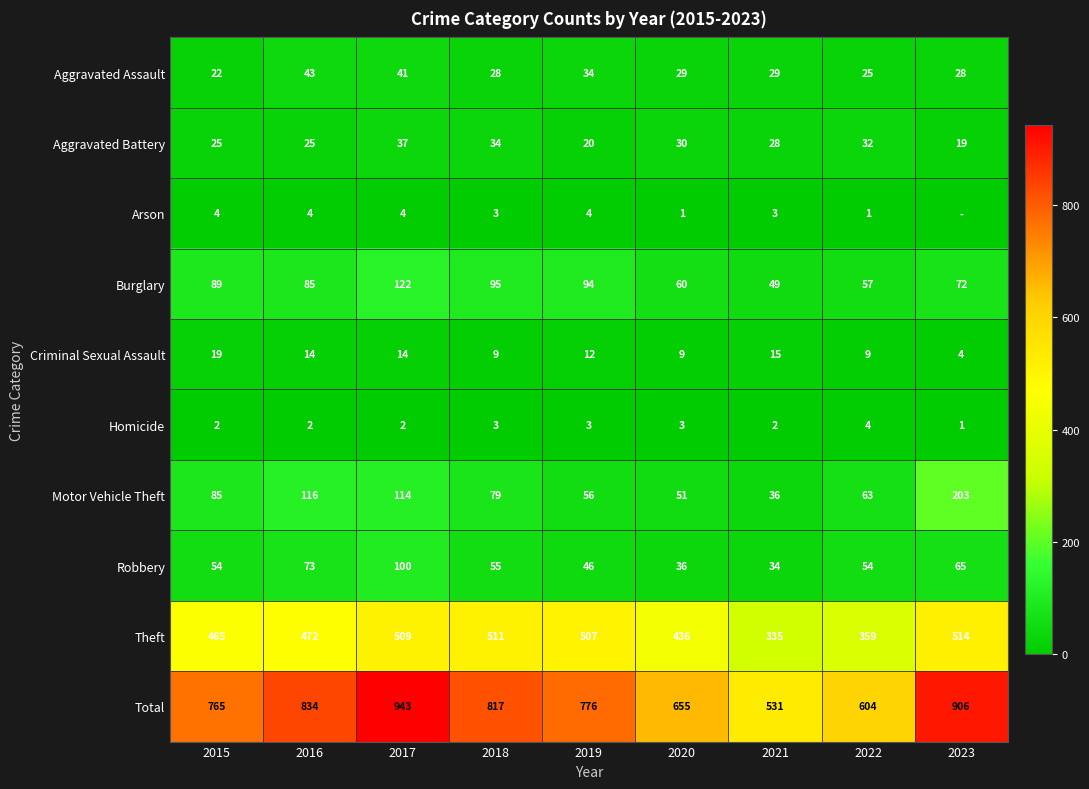

Between 2015 and 2021, which series saw the biggest shift?

Total